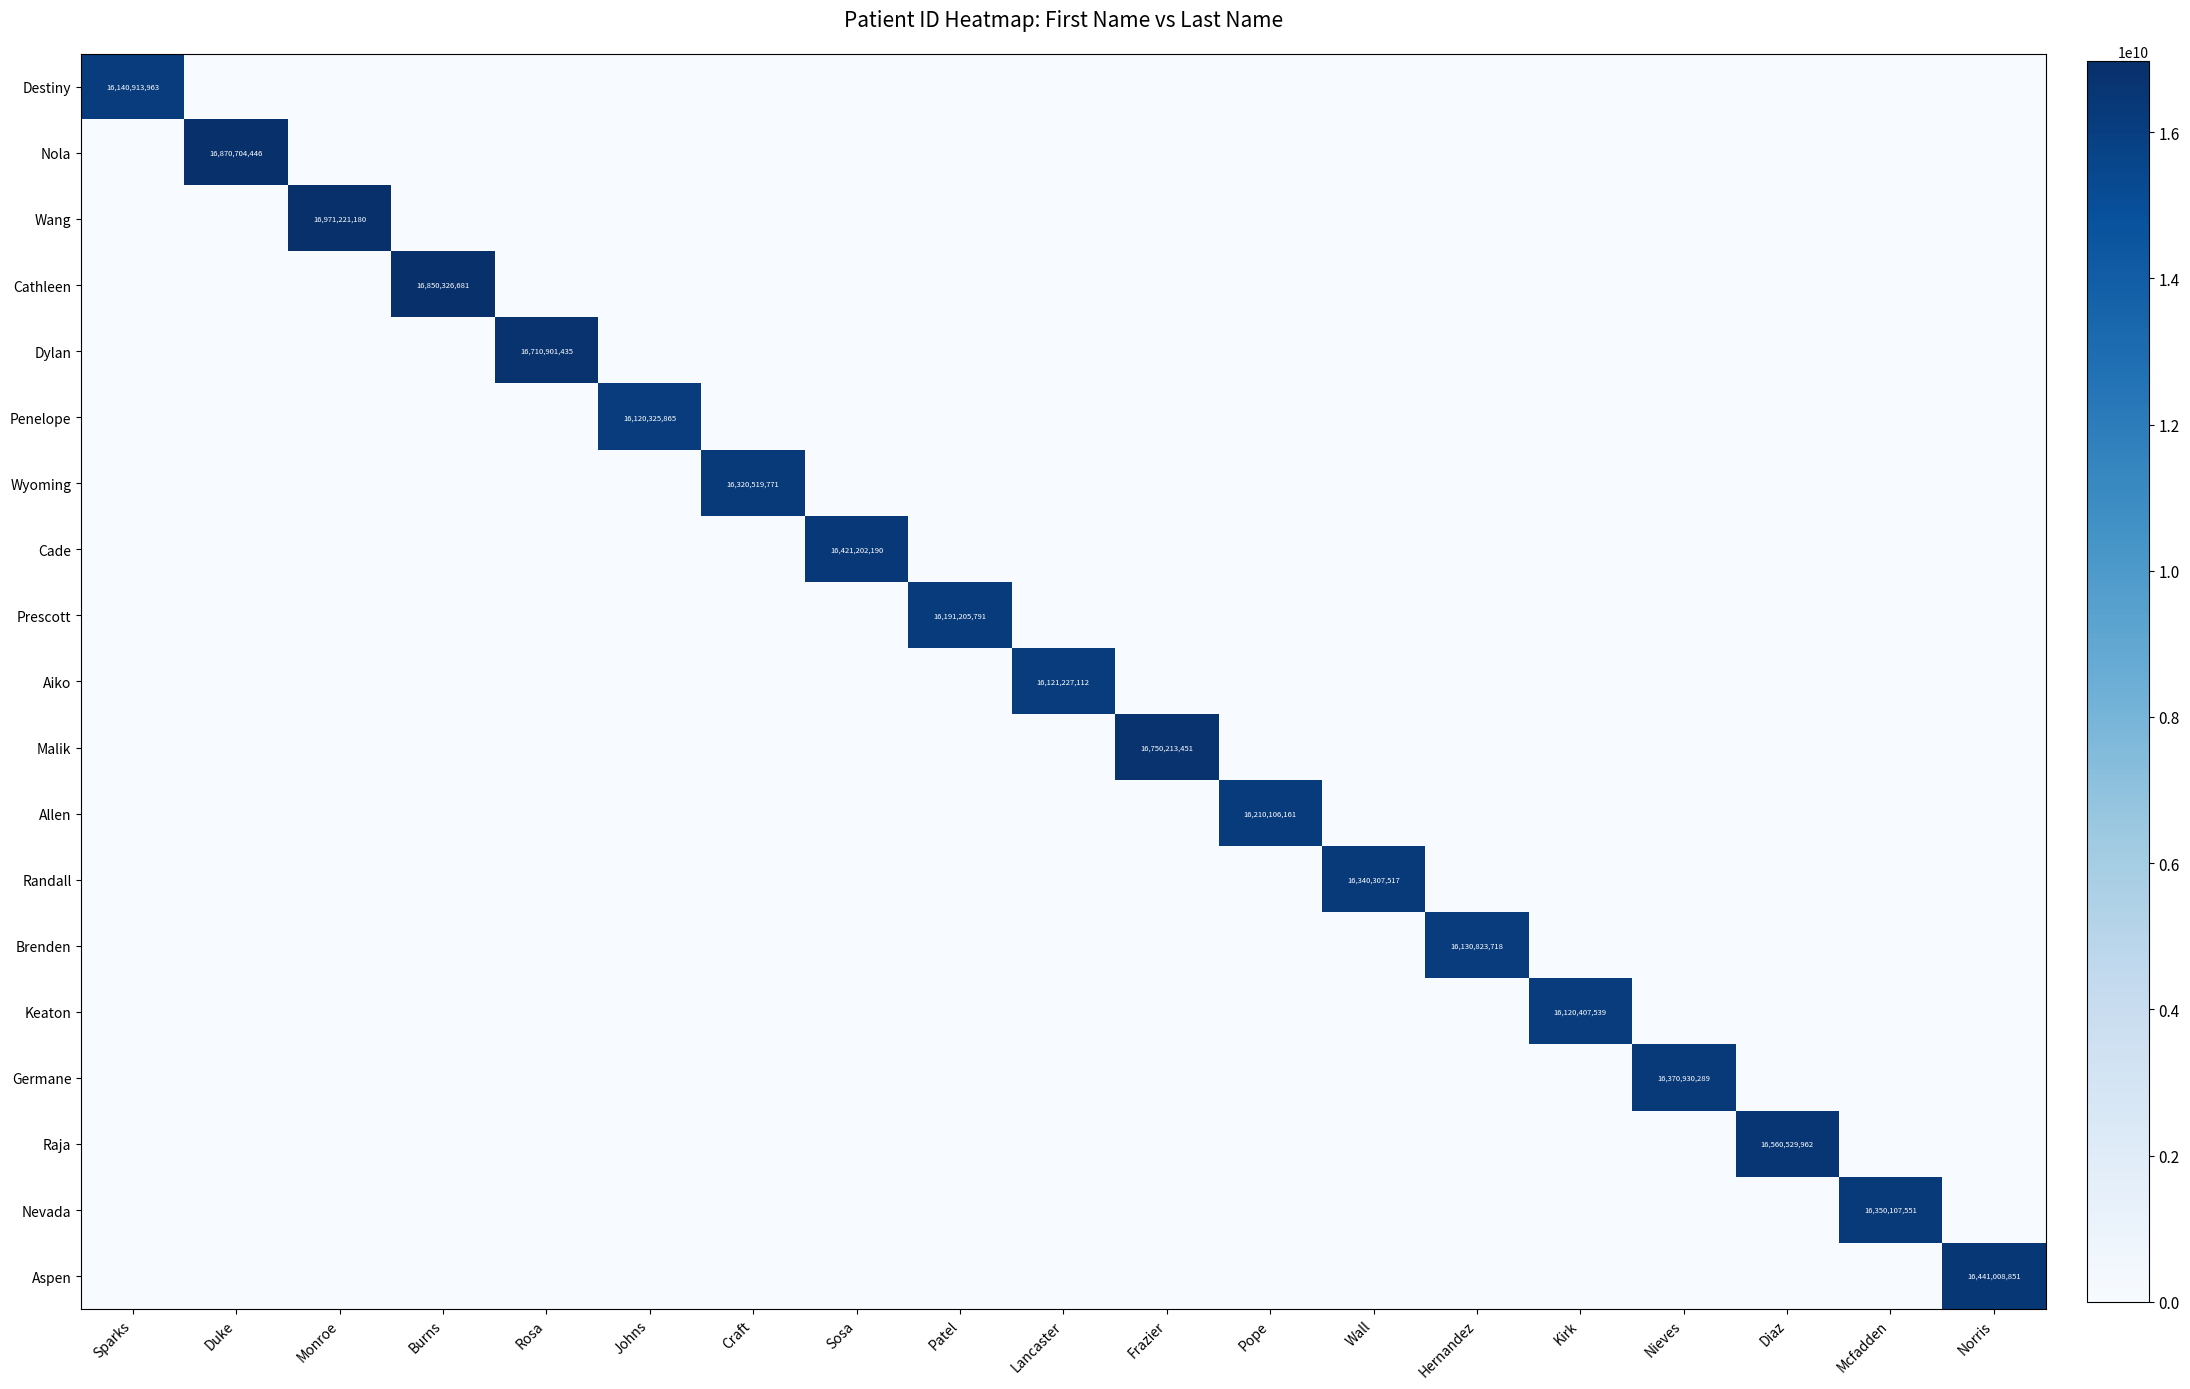

Count the number of data series in this chart.

19